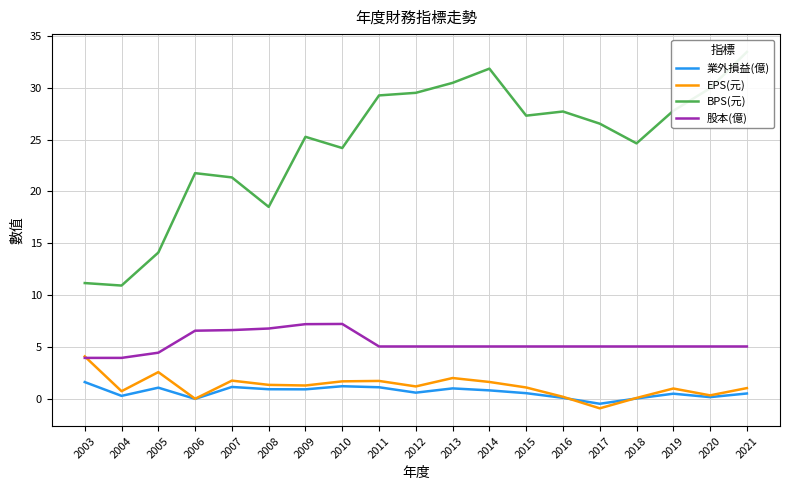

True or false: 業外損益(億) has a value of 1.1 at 2005.

True